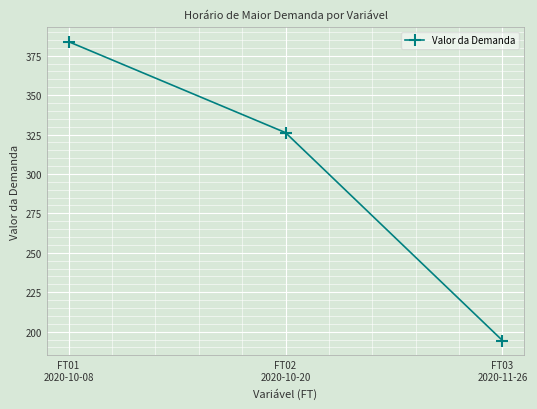

Which has a higher value, FT02
2020-10-20 or FT01
2020-10-08?

FT01
2020-10-08